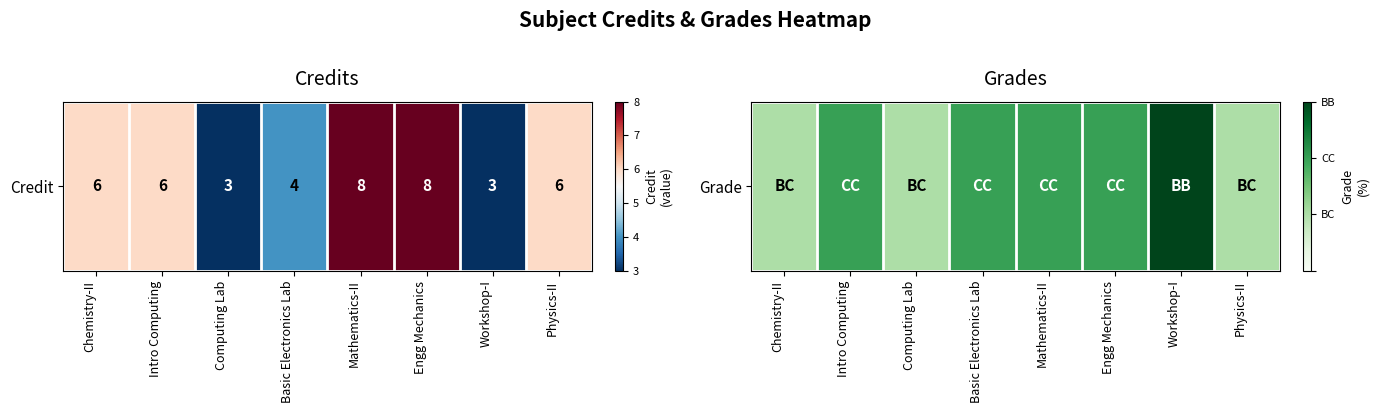

Is it true that the value at Chemistry-II is 1?

True